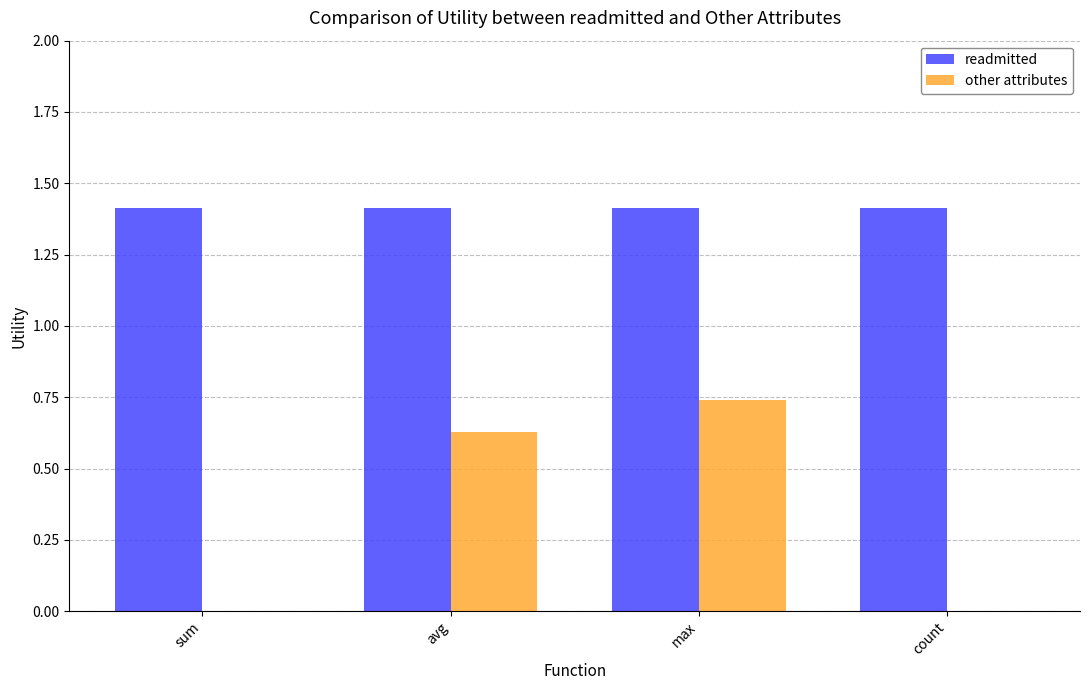

The value of other attributes at count is 0.0. True or false?

True